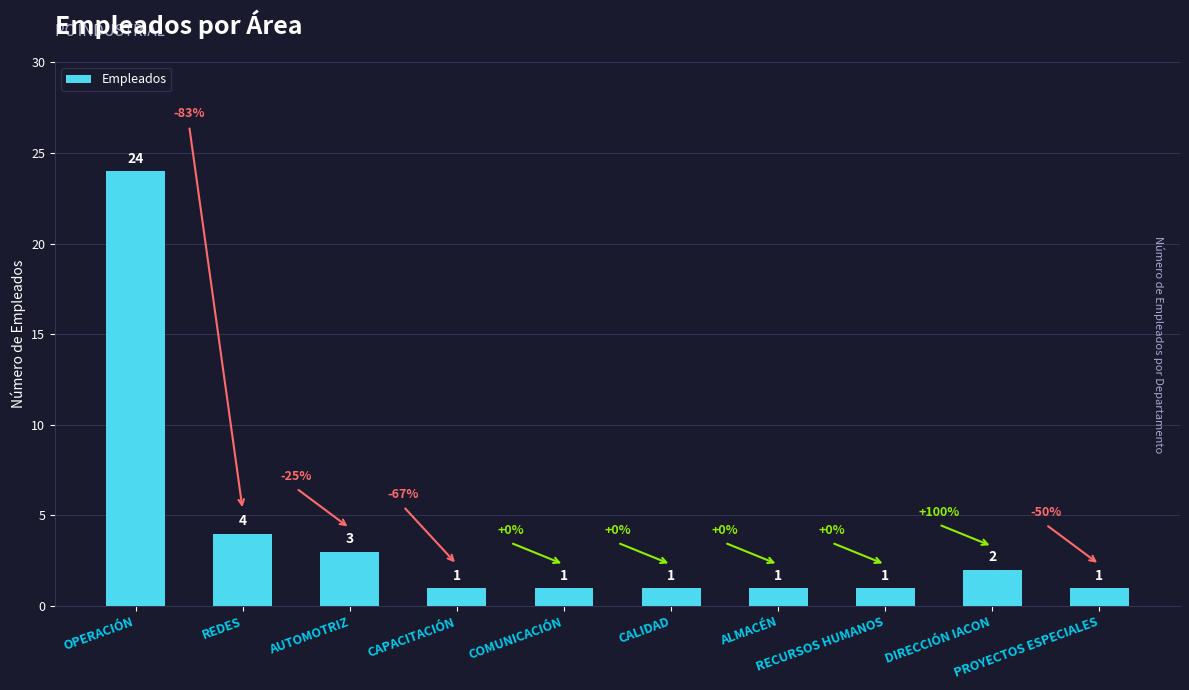

At which label is the value closest to 12?

REDES